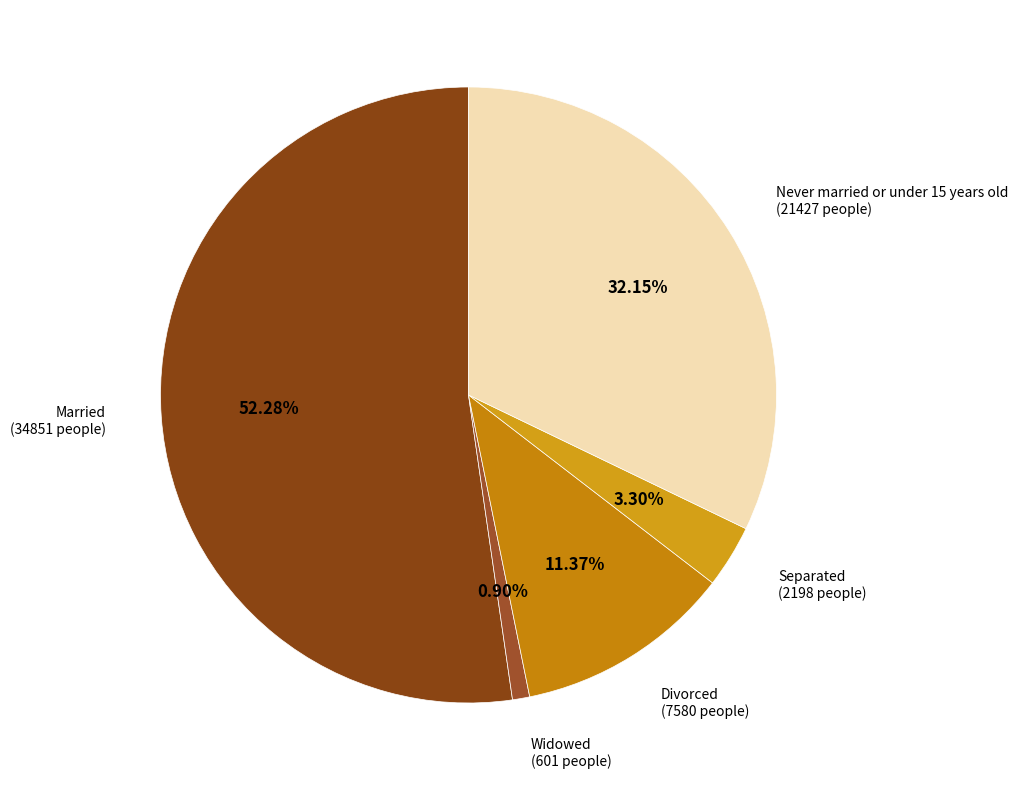

Approximately how many times larger is the value at Never married or under 15 years old (21427 people) compared to Divorced (7580 people)?

2.8